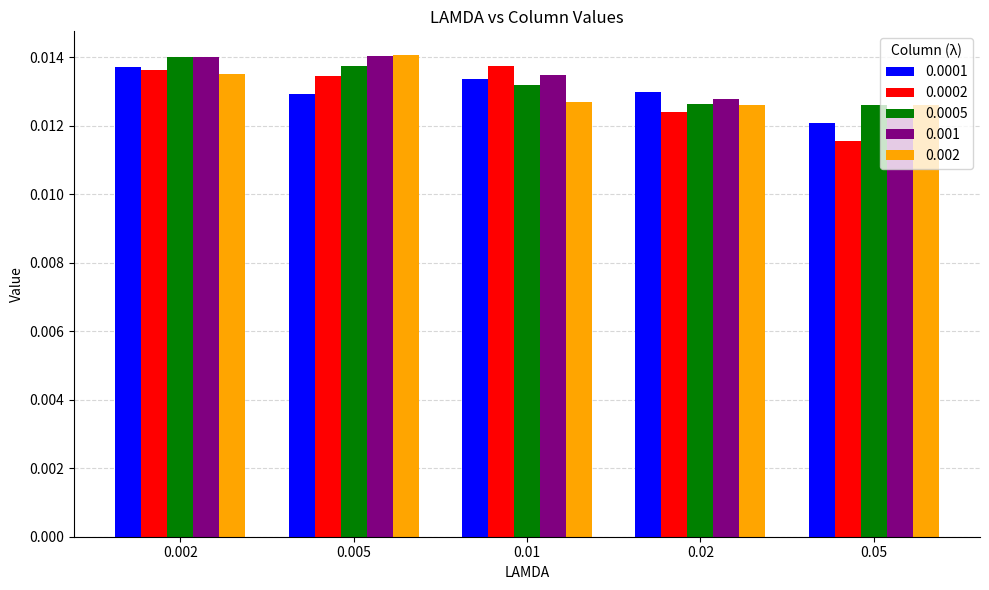

Are the bars grouped side by side (vs. stacked)?

Yes